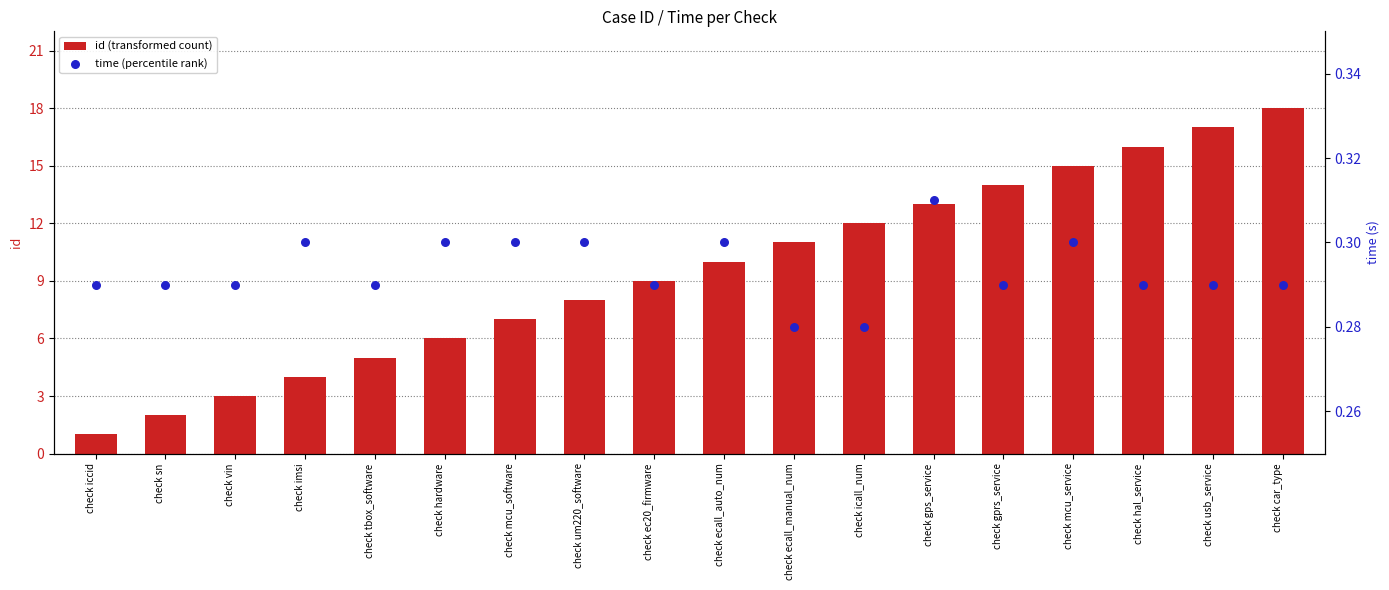

Which series reaches the maximum Y coordinate?

id (transformed count)